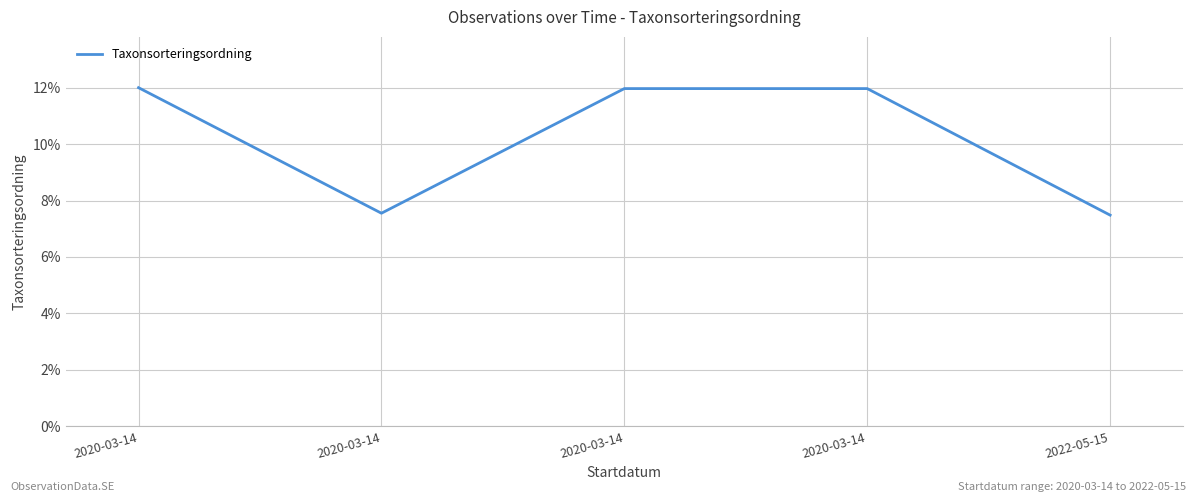

True or false: the data shows 7.5 at 2022-05-15.

True